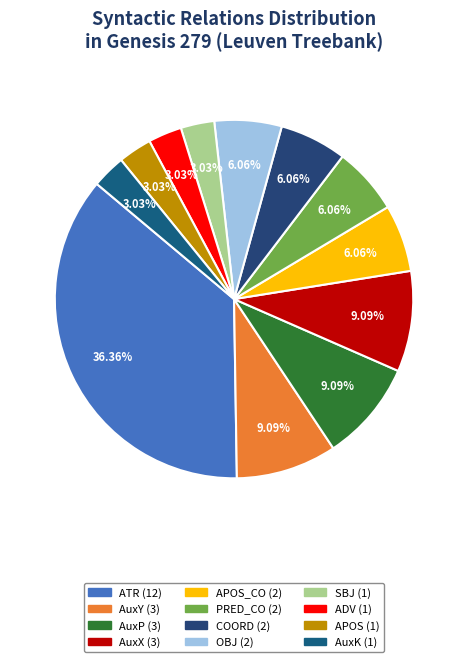

How many slices are in this pie chart?

12